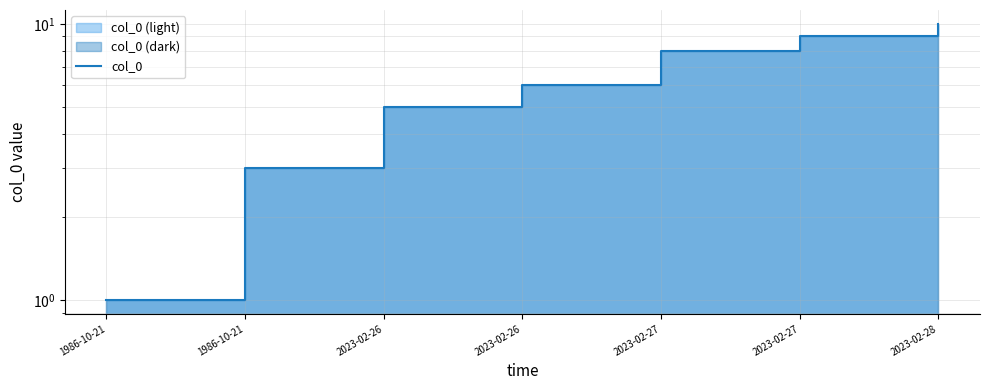

The chart shows a value of 1 at 1986-10-21. True or false?

False